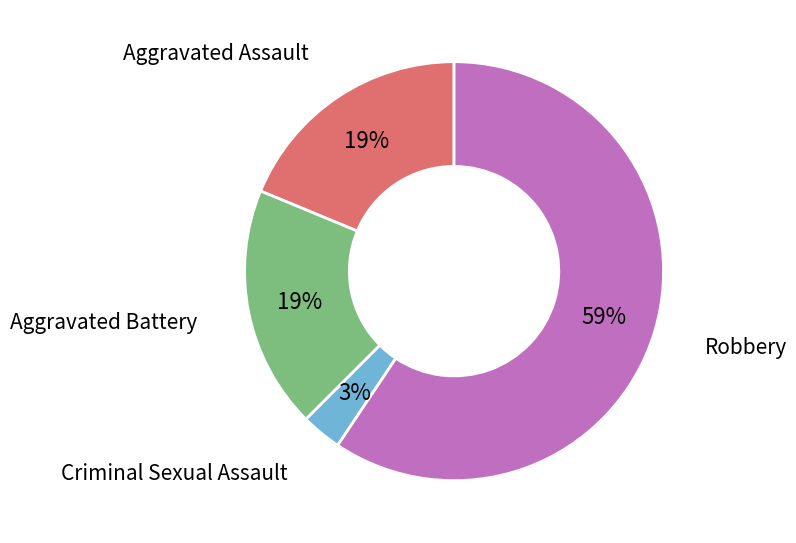

How many segments does this pie chart have?

4